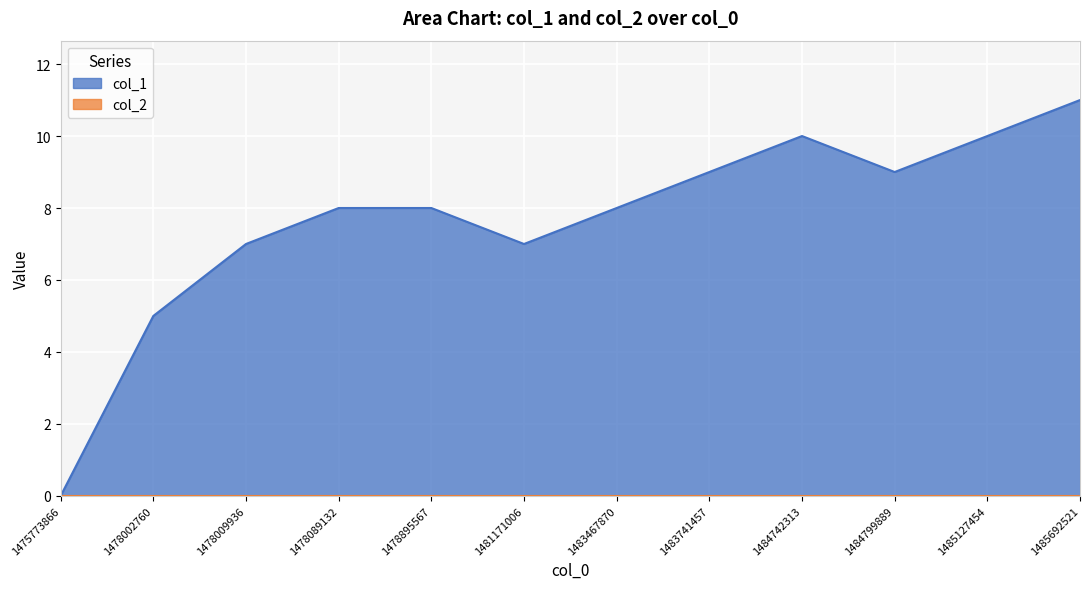

Approximately how many times larger is the value at 1484799889 compared to 1484742313?

0.9